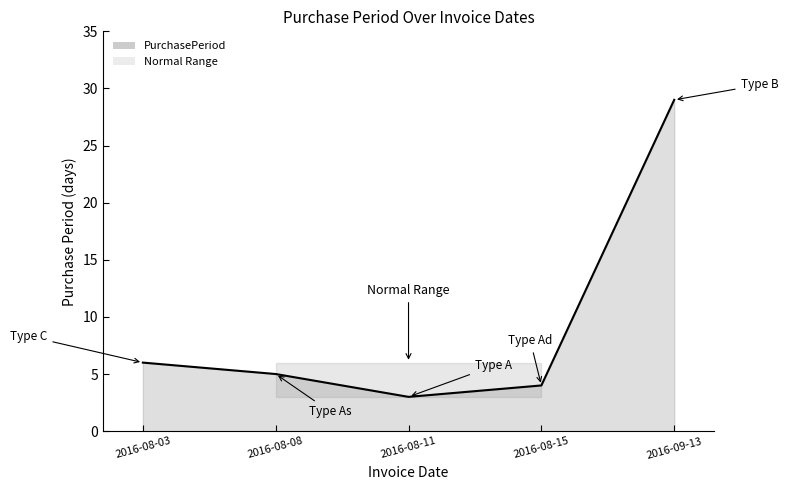

What is the minimum value shown in the chart?

3